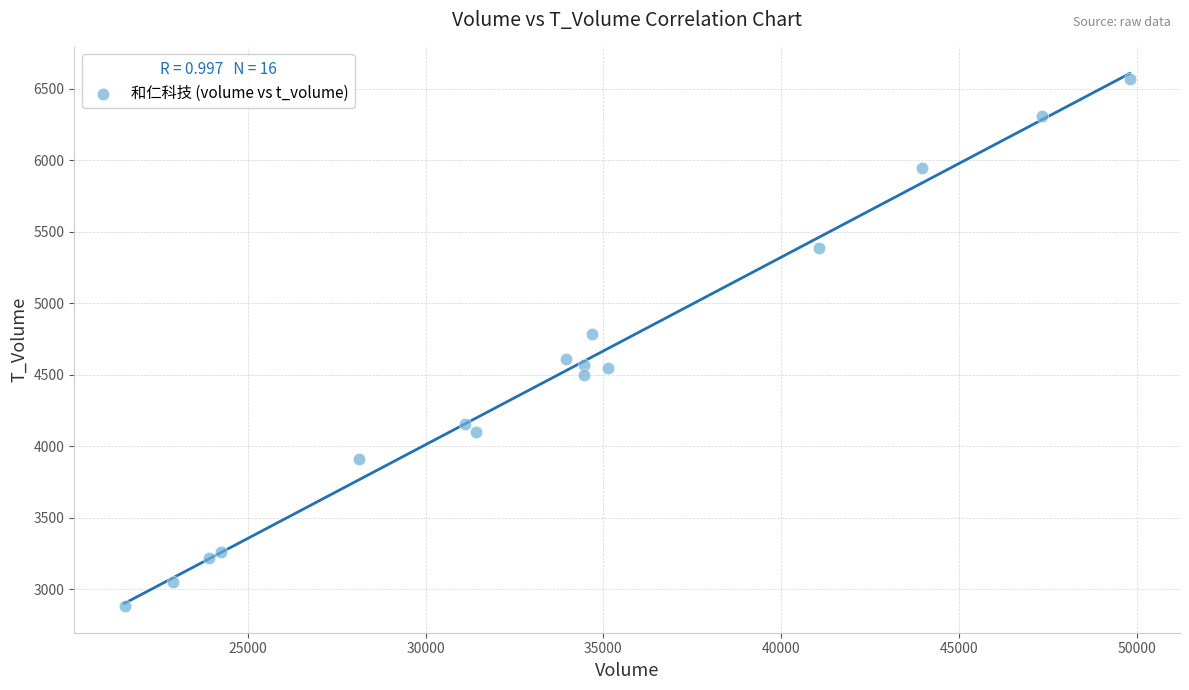

What Y value in the scatter plot is closest to 4726?

4785